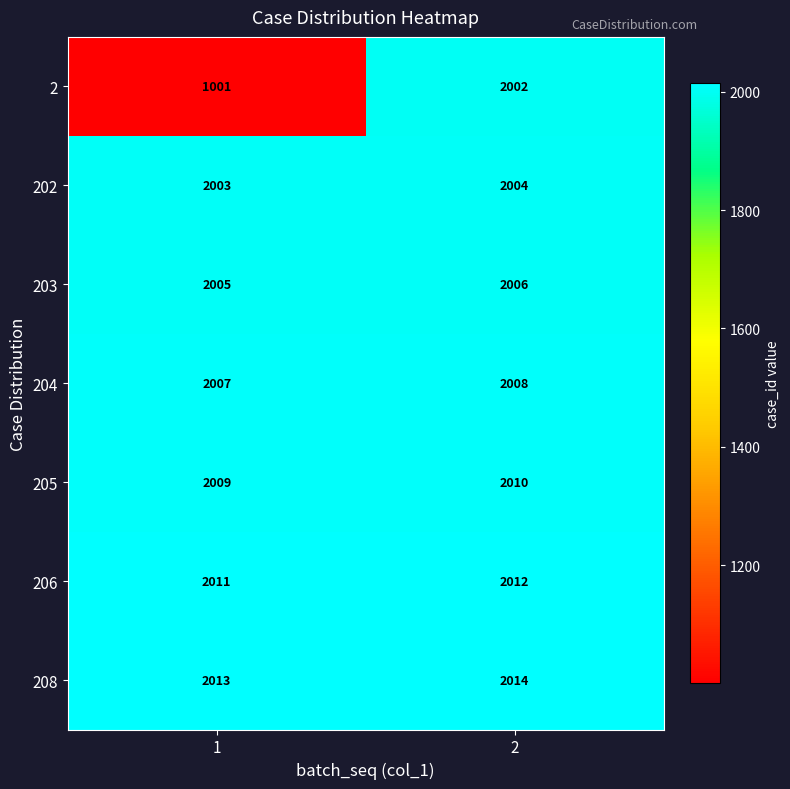

What is the sum of the 204 values at 2 and 1?

4015